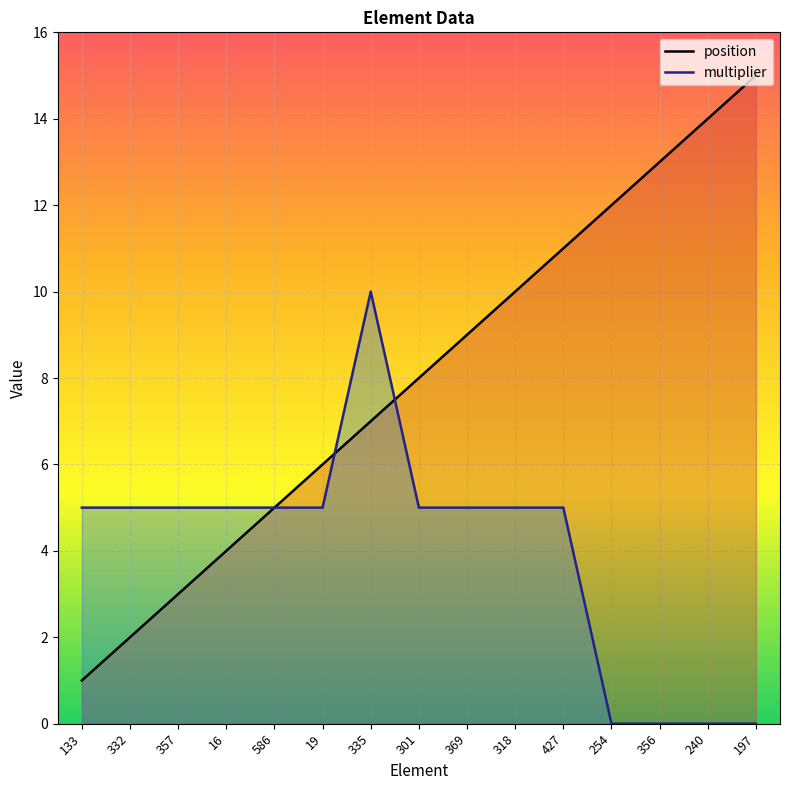

Which category has the highest value in the position series?

197